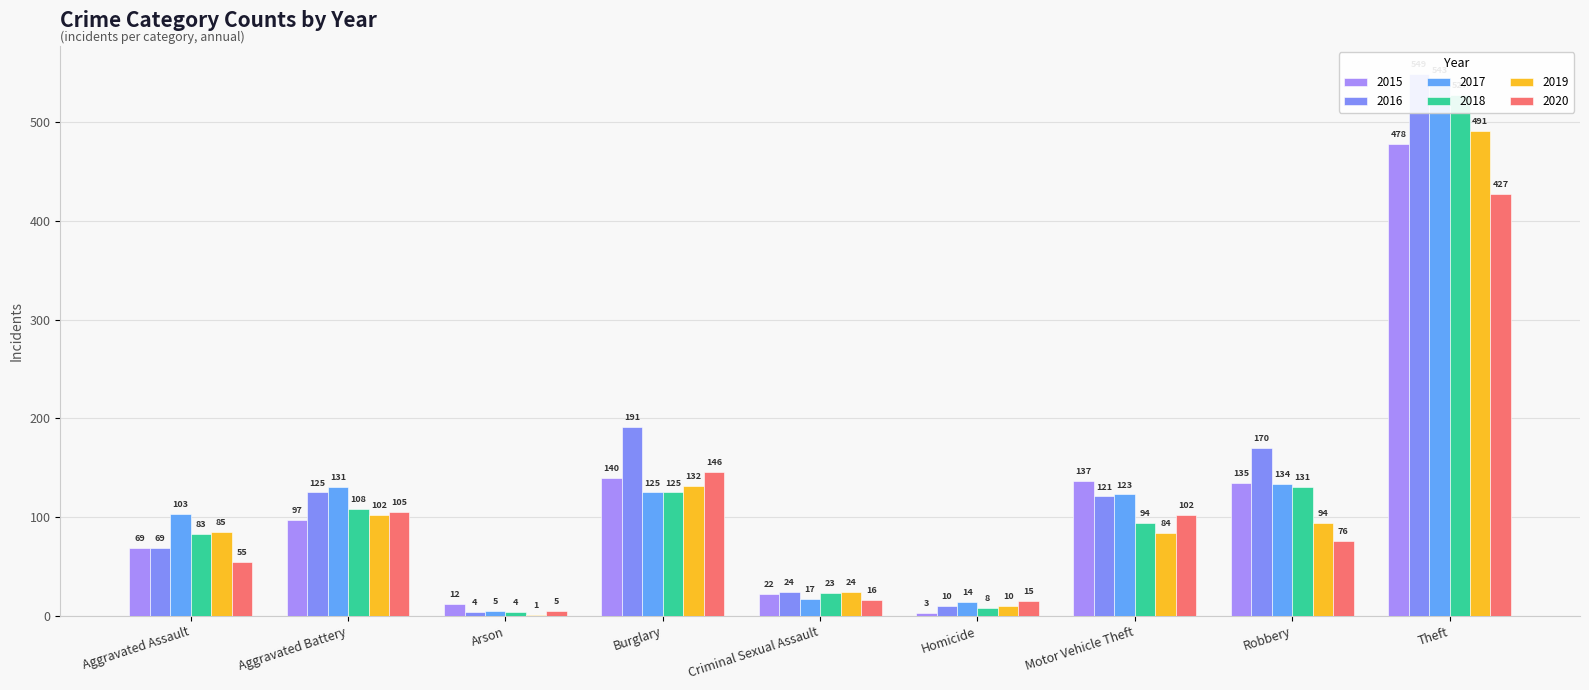

Reading left to right, what are all the values shown in this chart?

2015: Aggravated Assault=69	Aggravated Battery=97	Arson=12	Burglary=140	Criminal Sexual Assault=22	Homicide=3	Motor Vehicle Theft=137	Robbery=135	Theft=478
2016: Aggravated Assault=69	Aggravated Battery=125	Arson=4	Burglary=191	Criminal Sexual Assault=24	Homicide=10	Motor Vehicle Theft=121	Robbery=170	Theft=549
2017: Aggravated Assault=103	Aggravated Battery=131	Arson=5	Burglary=125	Criminal Sexual Assault=17	Homicide=14	Motor Vehicle Theft=123	Robbery=134	Theft=543
2018: Aggravated Assault=83	Aggravated Battery=108	Arson=4	Burglary=125	Criminal Sexual Assault=23	Homicide=8	Motor Vehicle Theft=94	Robbery=131	Theft=527
2019: Aggravated Assault=85	Aggravated Battery=102	Arson=1	Burglary=132	Criminal Sexual Assault=24	Homicide=10	Motor Vehicle Theft=84	Robbery=94	Theft=491
2020: Aggravated Assault=55	Aggravated Battery=105	Arson=5	Burglary=146	Criminal Sexual Assault=16	Homicide=15	Motor Vehicle Theft=102	Robbery=76	Theft=427